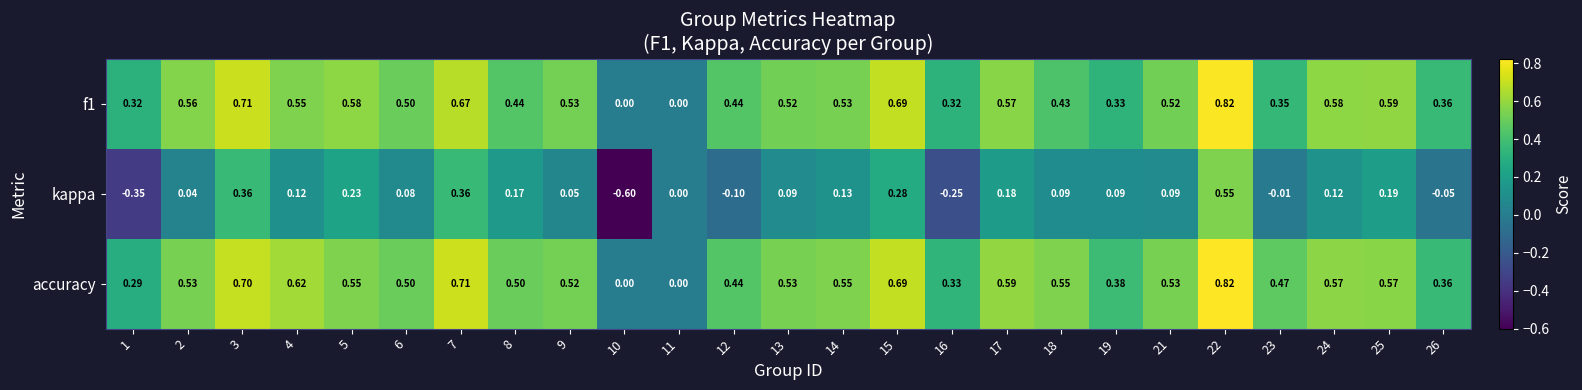

Is the value of accuracy at 9 greater than the value of kappa at 18?

Yes